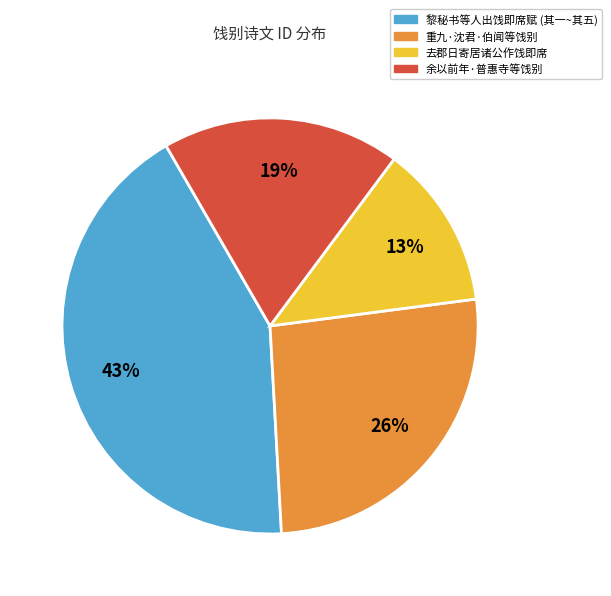

Is there any slice that represents more than half of the pie?

No